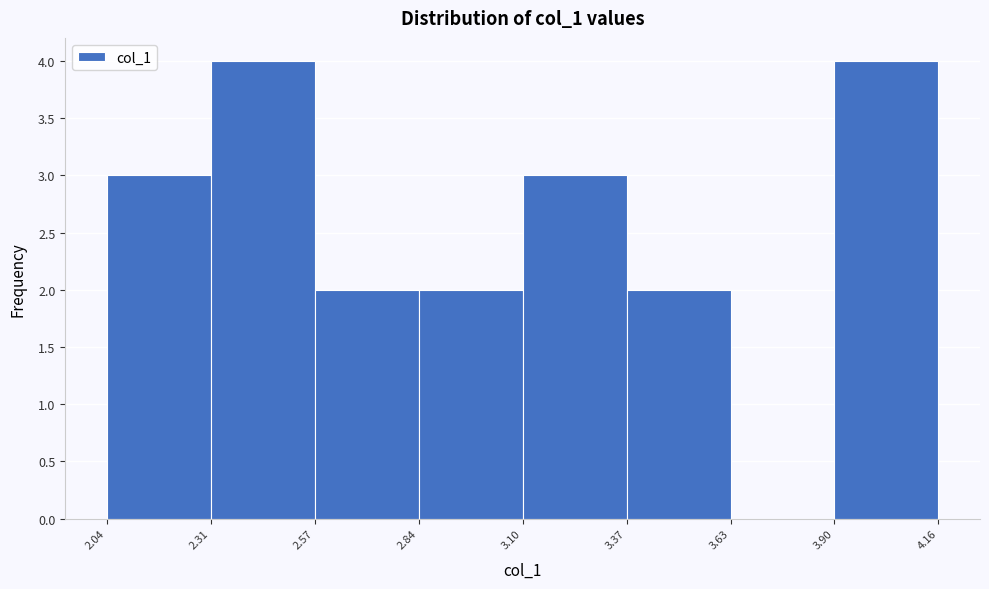

Reading left to right, list every bar in this chart as the range it spans on the x-axis followed by its height. The values are not printed on the chart, so give them approximately, as read against the axis.

2.04 to 2.31: 3
2.31 to 2.57: 4
2.57 to 2.84: 2
2.84 to 3.10: 2
3.10 to 3.37: 3
3.37 to 3.63: 2
3.63 to 3.90: 0
3.90 to 4.16: 4